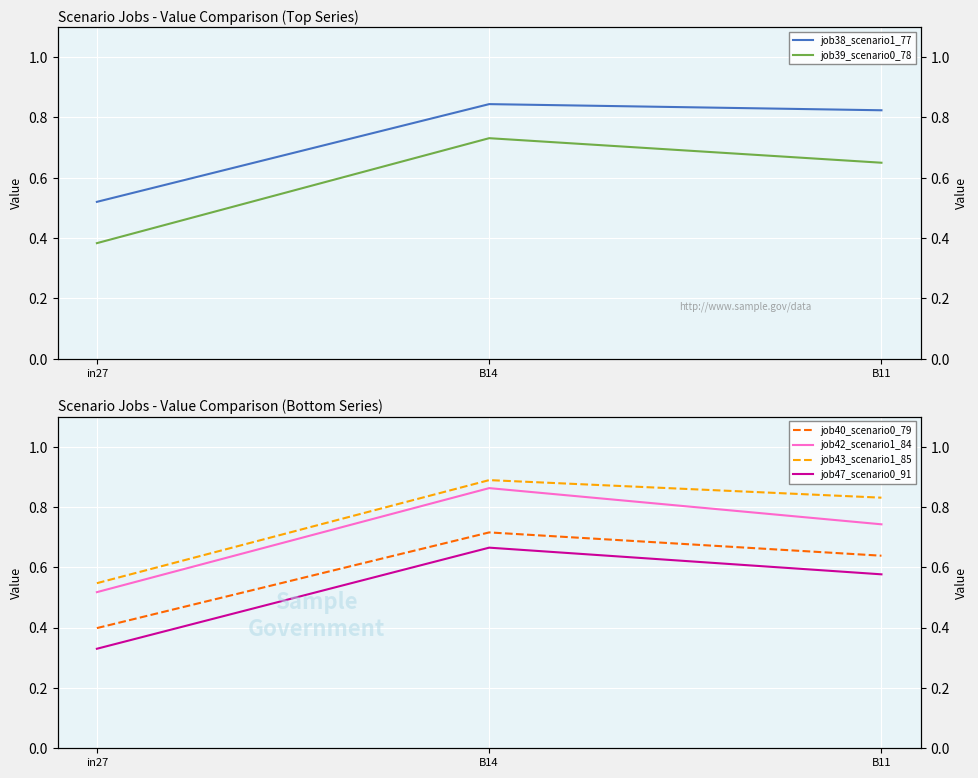

How many categories are shown in the chart?

3